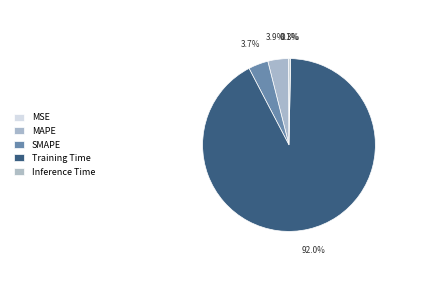

To the nearest percent, what is the average slice percentage?

20%